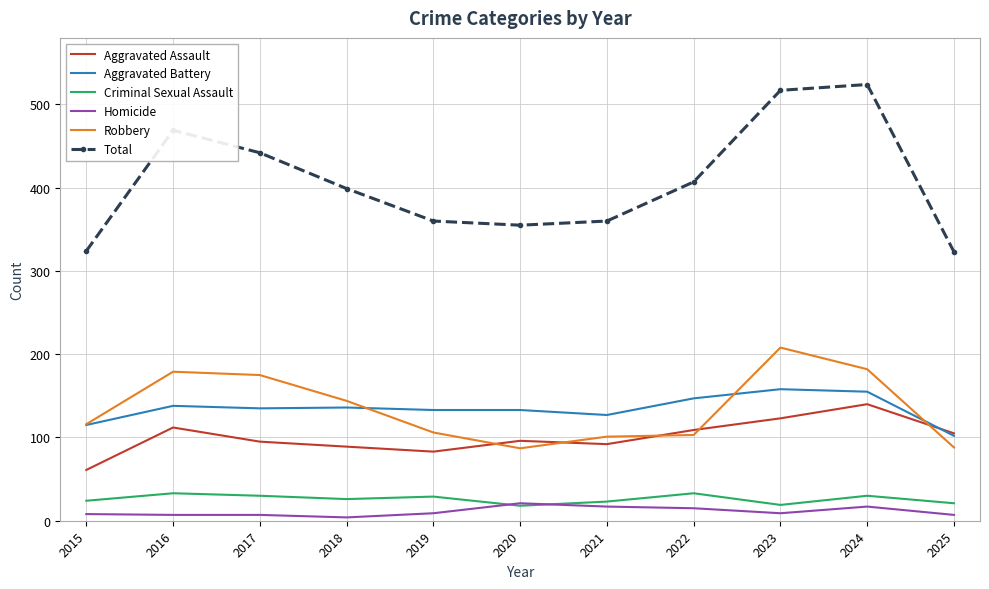

The value of Aggravated Battery at 2016 is 87. True or false?

False